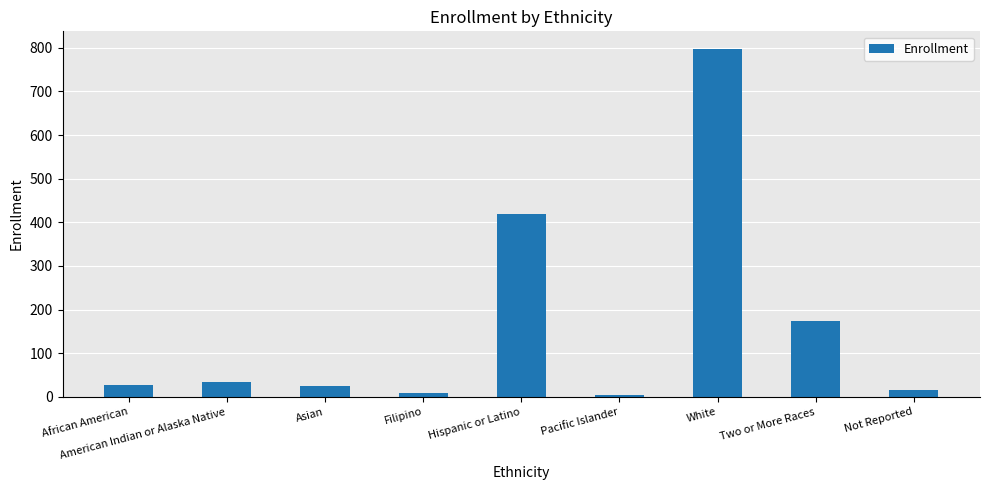

What is the change in value from Filipino to White?

+790